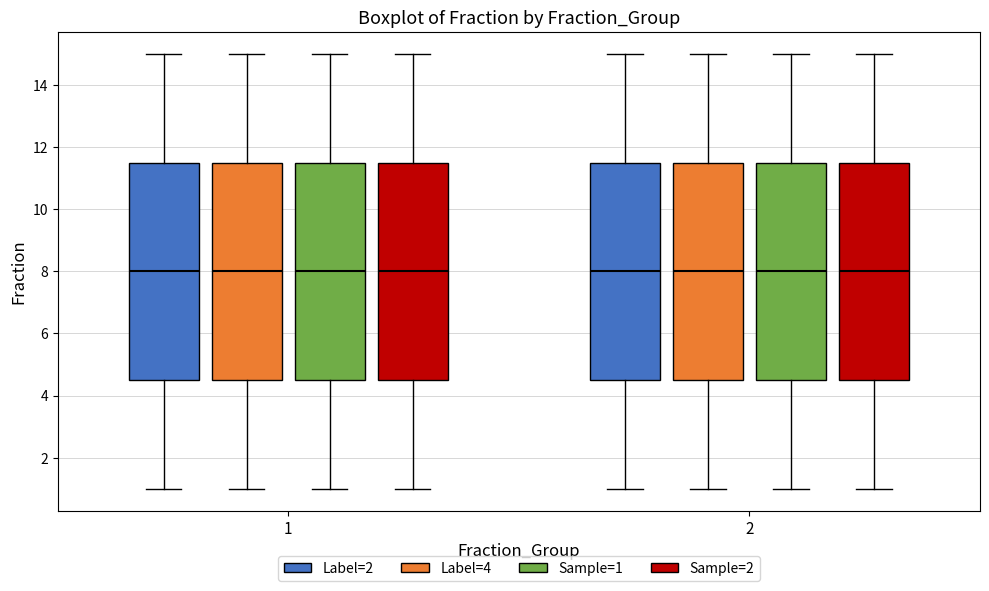

Reading left to right, read every box against the y-axis: the position of its median line, the range the box covers, and the ends of its whiskers. The values are not printed on the chart, so give them approximately, as read against the axis.

1 (Label=2): median 8.0, box 4.6 to 11.6, whiskers 1.0 to 15.0
1 (Label=4): median 8.0, box 4.6 to 11.6, whiskers 1.0 to 15.0
1 (Sample=1): median 8.0, box 4.6 to 11.6, whiskers 1.0 to 15.0
1 (Sample=2): median 8.0, box 4.6 to 11.6, whiskers 1.0 to 15.0
2 (Label=2): median 8.0, box 4.6 to 11.6, whiskers 1.0 to 15.0
2 (Label=4): median 8.0, box 4.6 to 11.6, whiskers 1.0 to 15.0
2 (Sample=1): median 8.0, box 4.6 to 11.6, whiskers 1.0 to 15.0
2 (Sample=2): median 8.0, box 4.6 to 11.6, whiskers 1.0 to 15.0